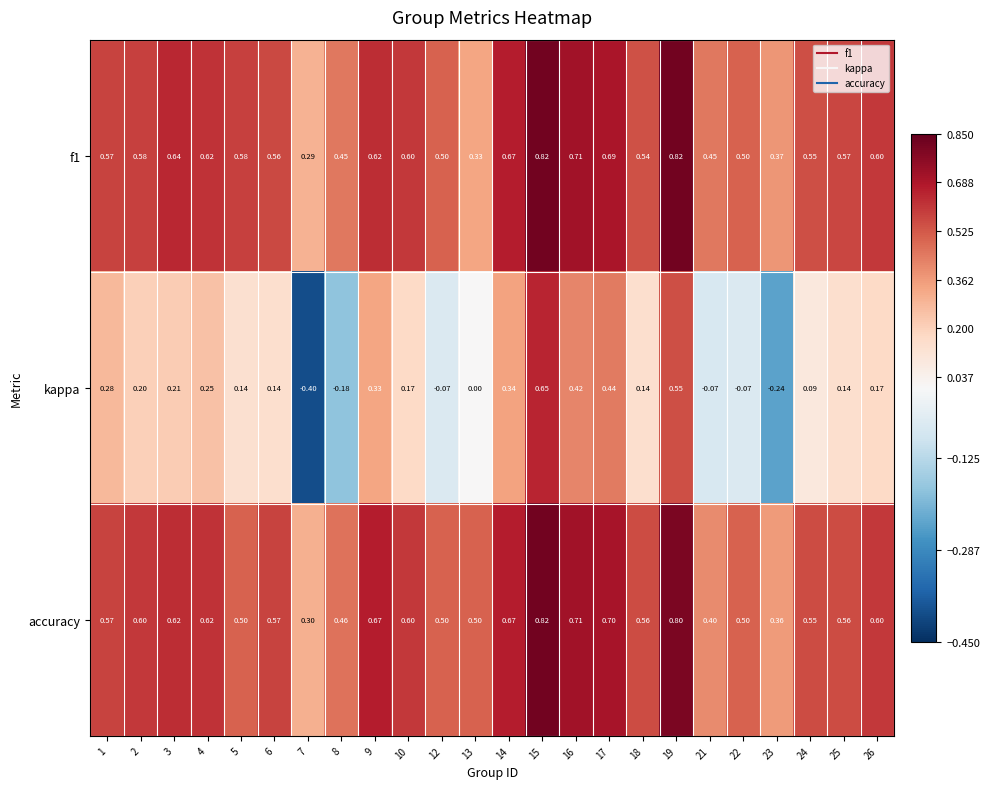

At 7, list the series in order from largest to smallest.

accuracy, f1, kappa